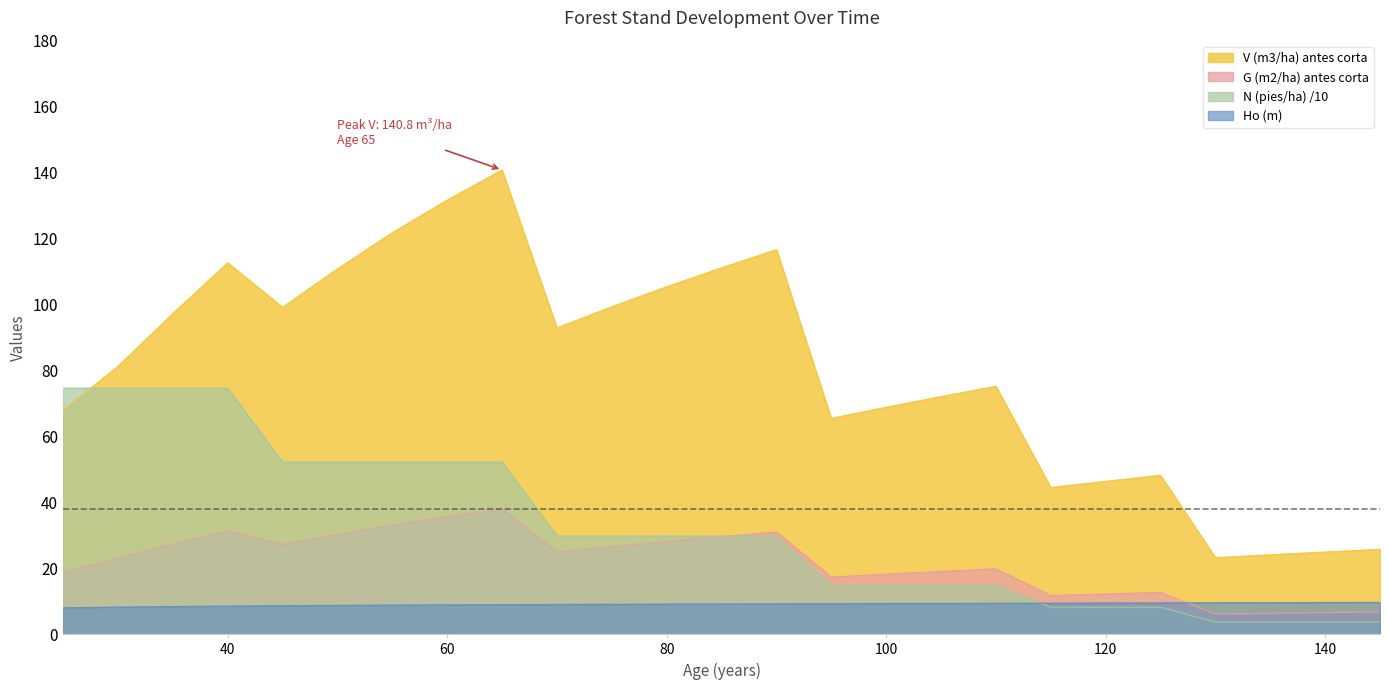

Reading left to right, extract all data points from this chart.

V (m3/ha) antes corta: 25=68.0	30=81.2	35=97.2	40=112.6	45=99.1	50=110.8	55=121.8	60=131.7	65=140.8	70=92.9	75=99.3	80=105.4	85=111.1	90=116.6	95=65.5	100=68.8	105=72.1	110=75.2	115=44.5	120=46.4	125=48.2	130=23.2	135=24.1	140=24.9	145=25.8
G (m2/ha) antes corta: 25=18.8	30=23.1	35=27.4	40=31.4	45=27.2	50=30.3	55=33.1	60=35.6	65=38.0	70=24.9	75=26.6	80=28.1	85=29.6	90=31.0	95=17.4	100=18.2	105=19.1	110=19.9	115=11.7	120=12.2	125=12.7	130=6.1	135=6.3	140=6.5	145=6.8
N (pies/ha) /10: 25=74.6	30=74.6	35=74.6	40=74.6	45=52.2	50=52.2	55=52.2	60=52.2	65=52.2	70=29.8	75=29.8	80=29.8	85=29.8	90=29.8	95=14.9	100=14.9	105=14.9	110=14.9	115=8.2	120=8.2	125=8.2	130=3.7	135=3.7	140=3.7	145=3.7
Ho (m): 25=8.0	30=8.2	35=8.4	40=8.5	45=8.6	50=8.8	55=8.8	60=8.9	65=9.0	70=9.0	75=9.1	80=9.1	85=9.2	90=9.2	95=9.3	100=9.3	105=9.3	110=9.4	115=9.4	120=9.5	125=9.5	130=9.6	135=9.6	140=9.6	145=9.7